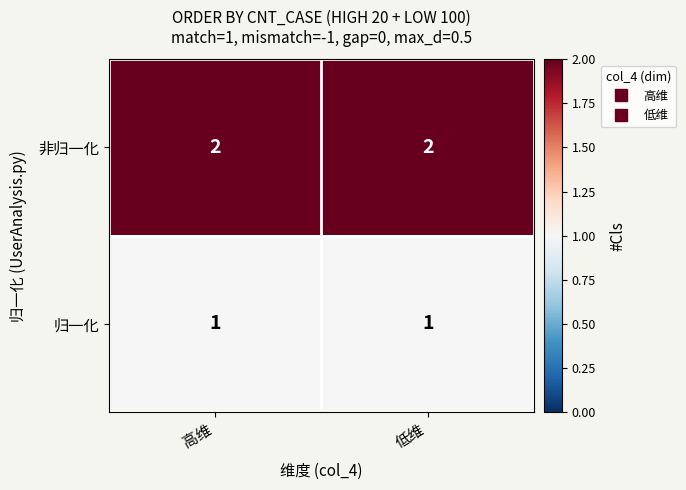

Rank the series at 高维 from lowest to highest value.

归一化, 非归一化